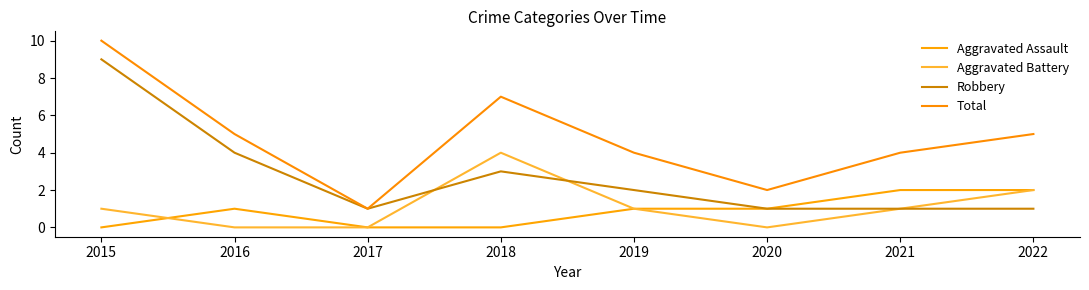

The Total series shows 2 at 2019. True or false?

False